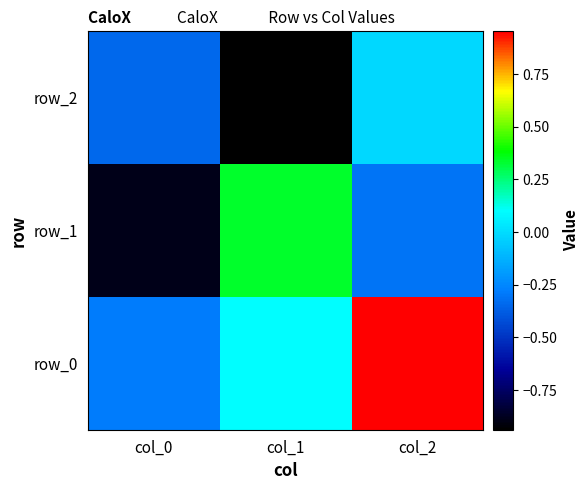

Rank the series at col_2 from lowest to highest value.

row_1, row_2, row_0